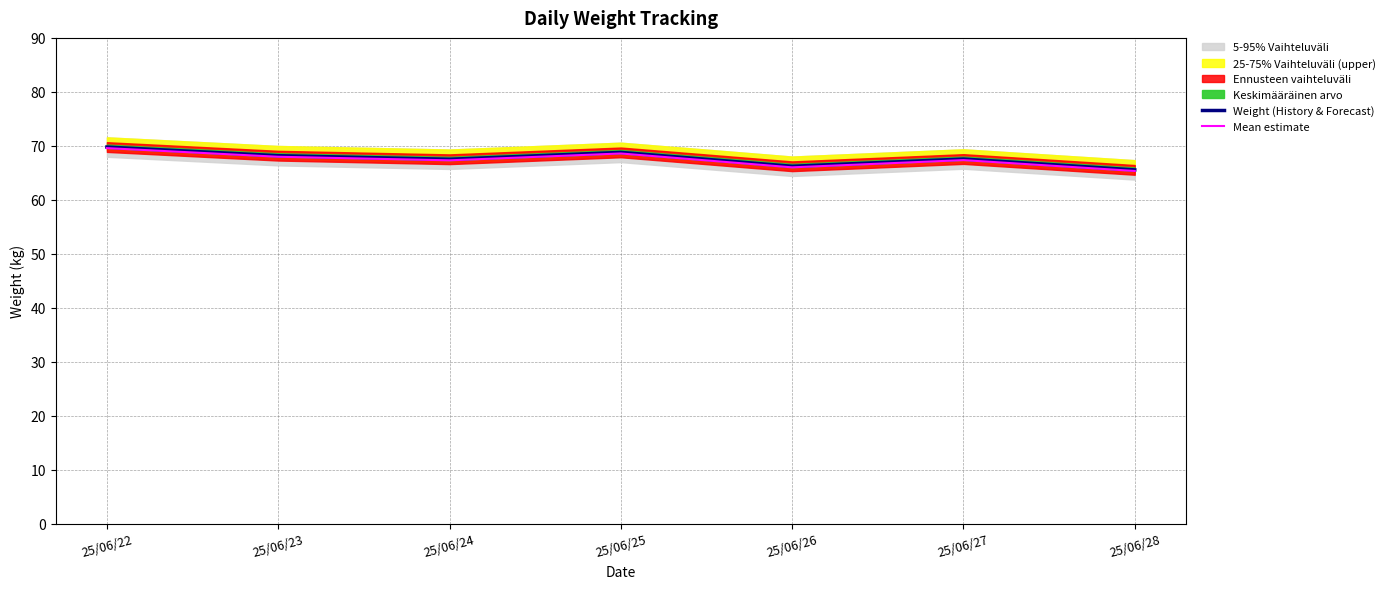

The value of Weight (History & Forecast) at 25/06/22 is 117.5. True or false?

False